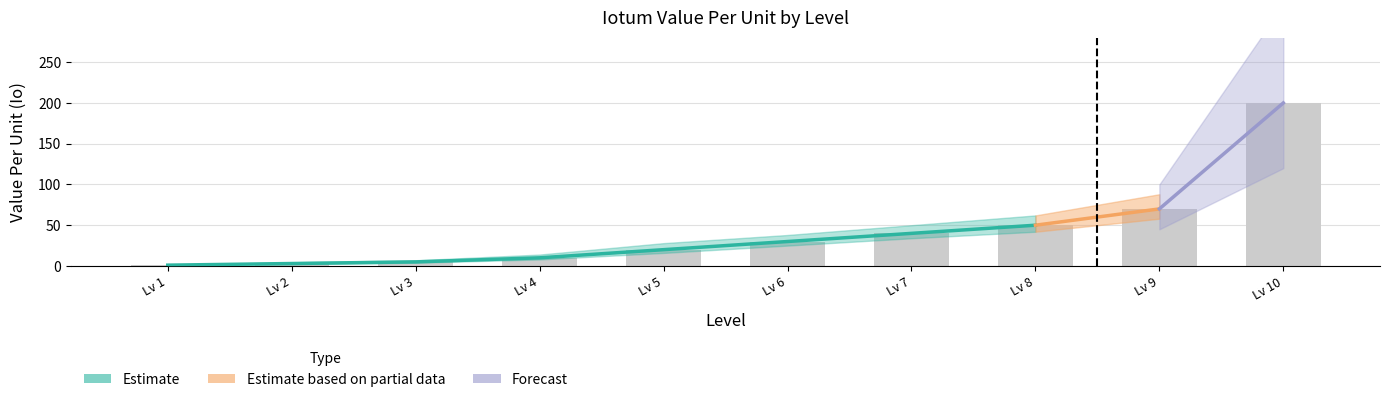

Reading right to left, transcribe all the data shown in this chart.

200	70	50	40	30	20	10	5	3	1